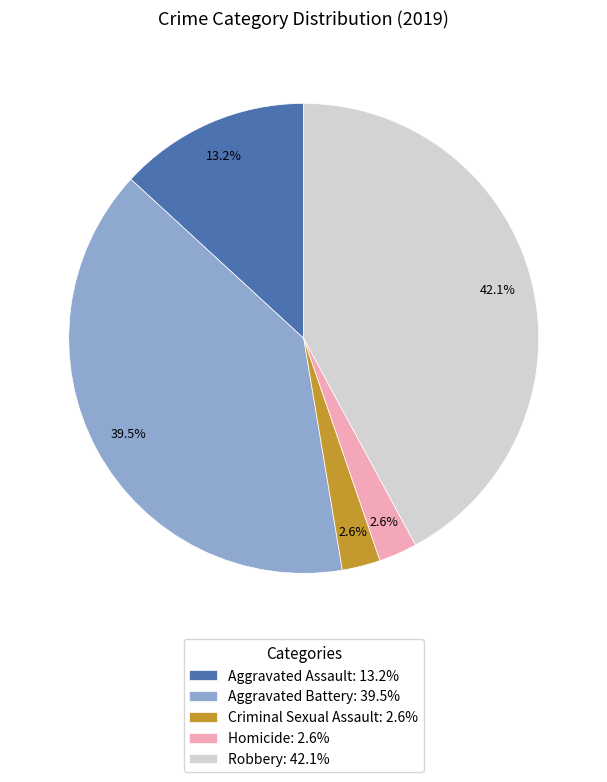

True or false: Criminal Sexual Assault accounts for 3% of the total.

True